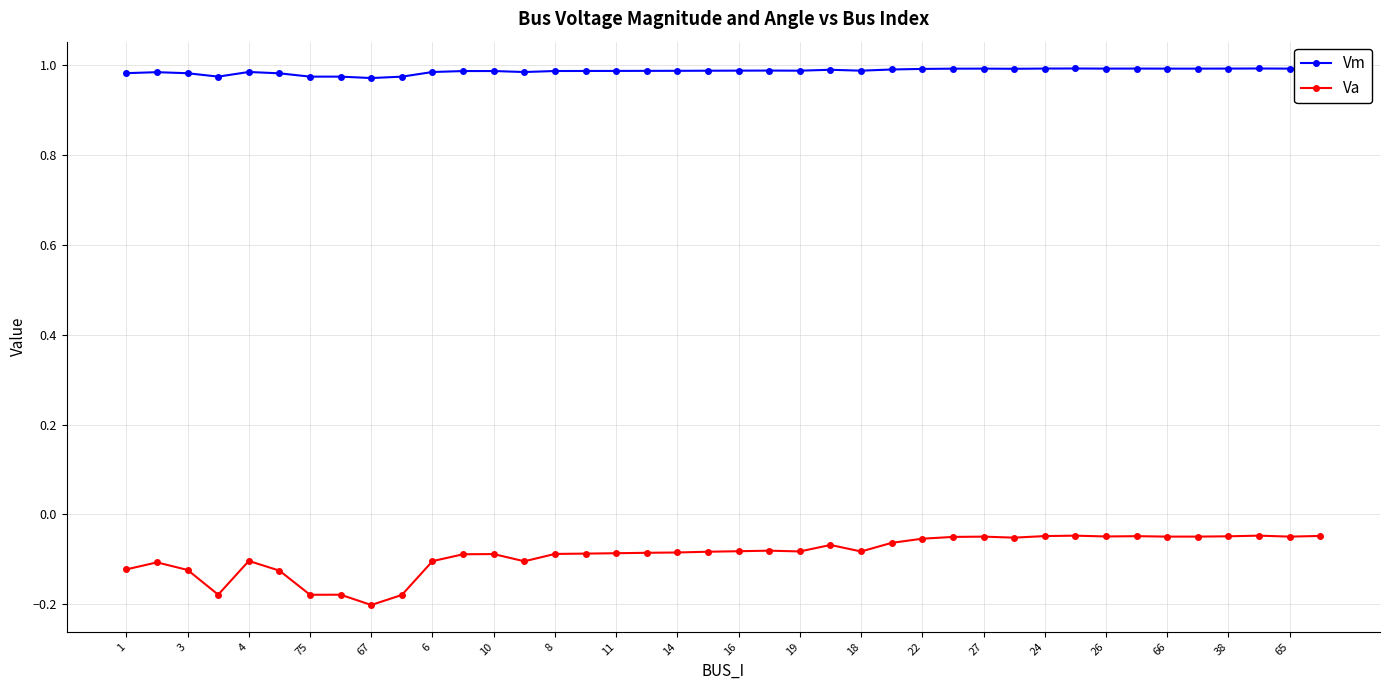

Does the chart have visible grid lines?

Yes